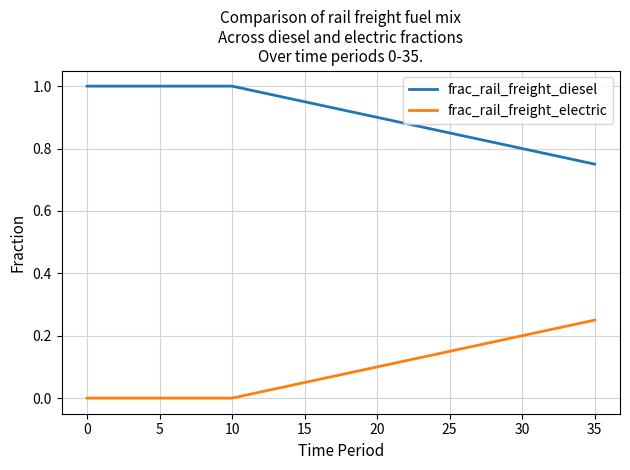

Rank the series by their average value, from lowest to highest.

frac_rail_freight_electric, frac_rail_freight_diesel